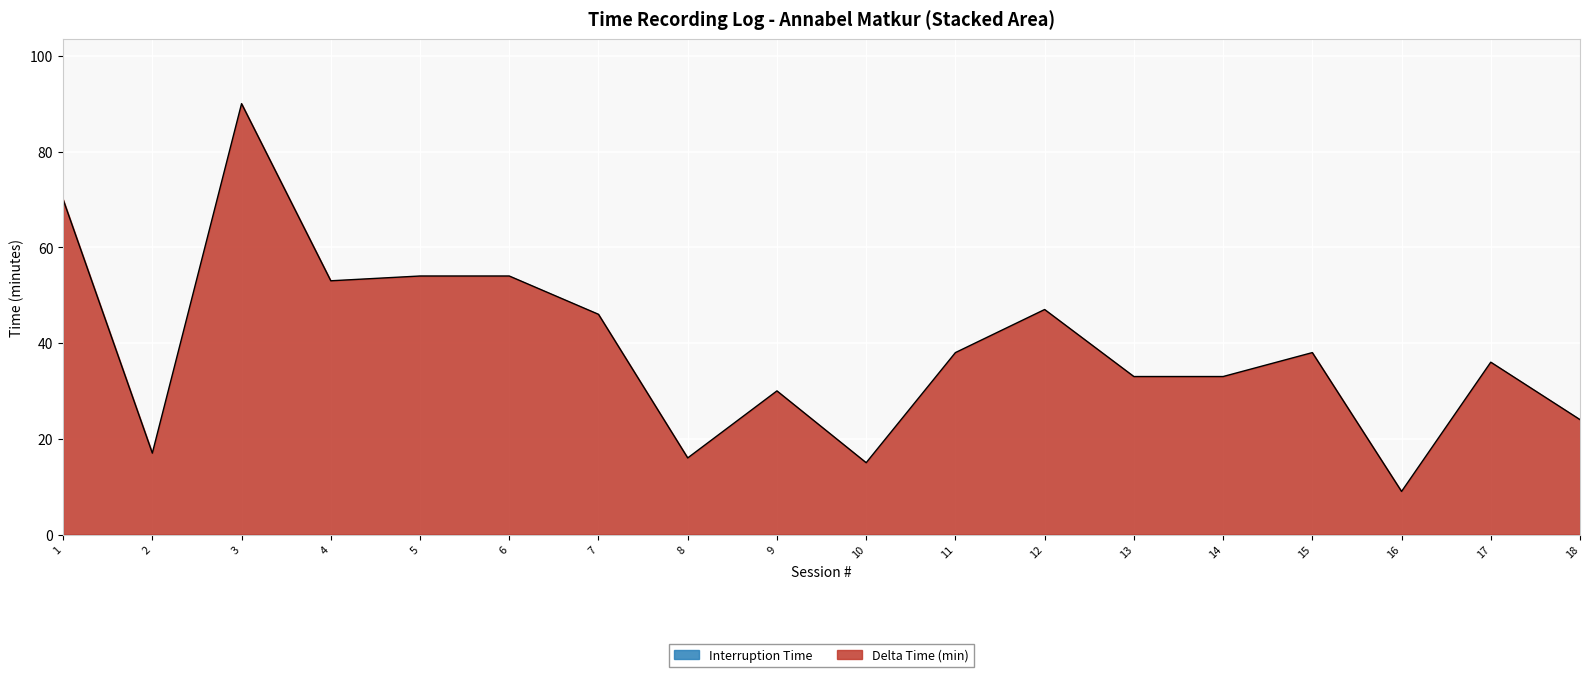

Reading left to right, what are all the values shown in this chart?

70	17	90	53	54	54	46	16	30	15	38	47	33	33	38	9	36	24